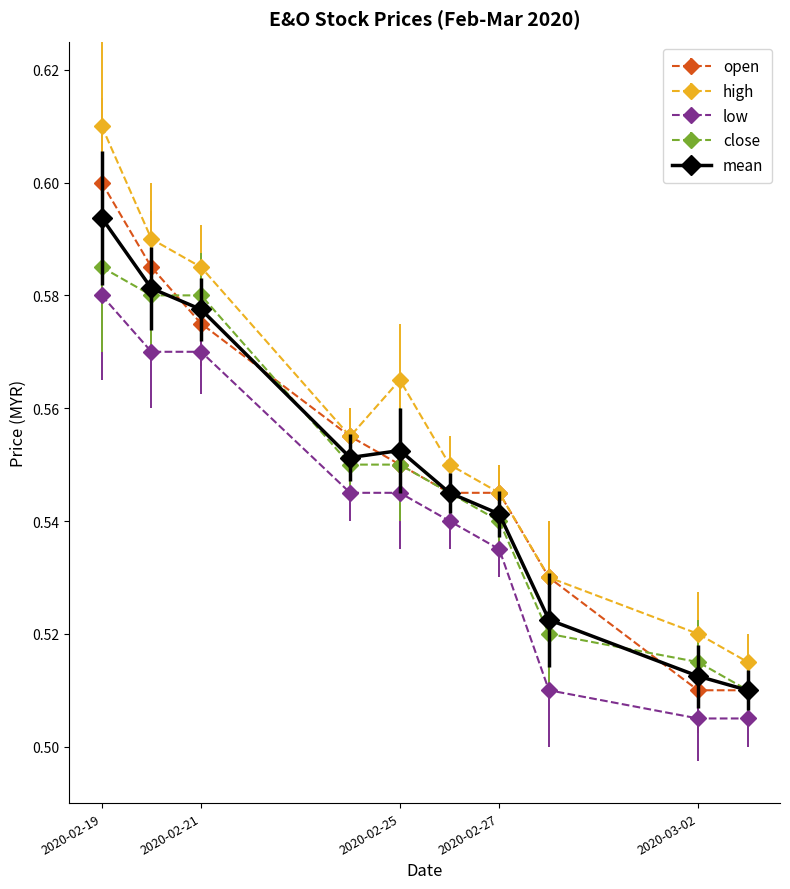

Which series has the largest total across all categories?

high